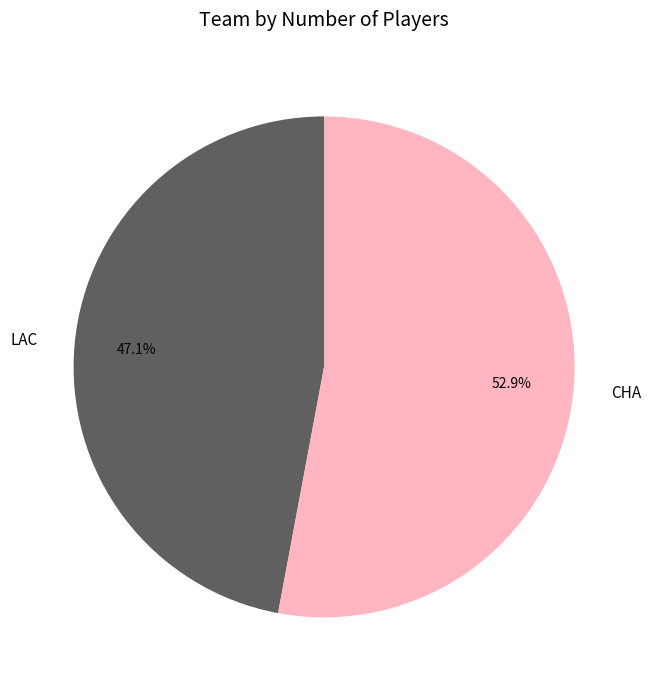

To the nearest percent, what is the difference between the largest and smallest slice percentages?

6%